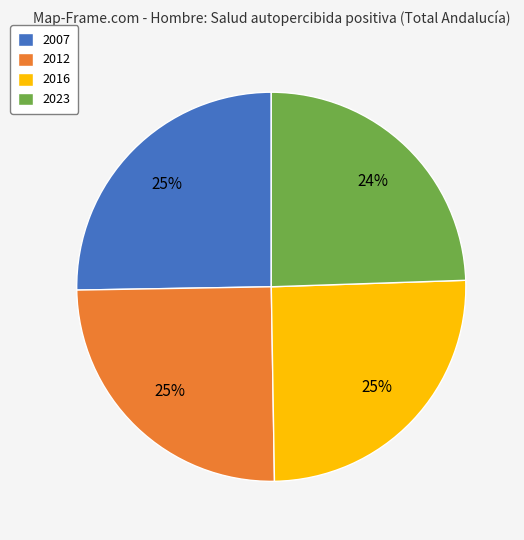

True or false: 2016 accounts for 25% of the total.

True